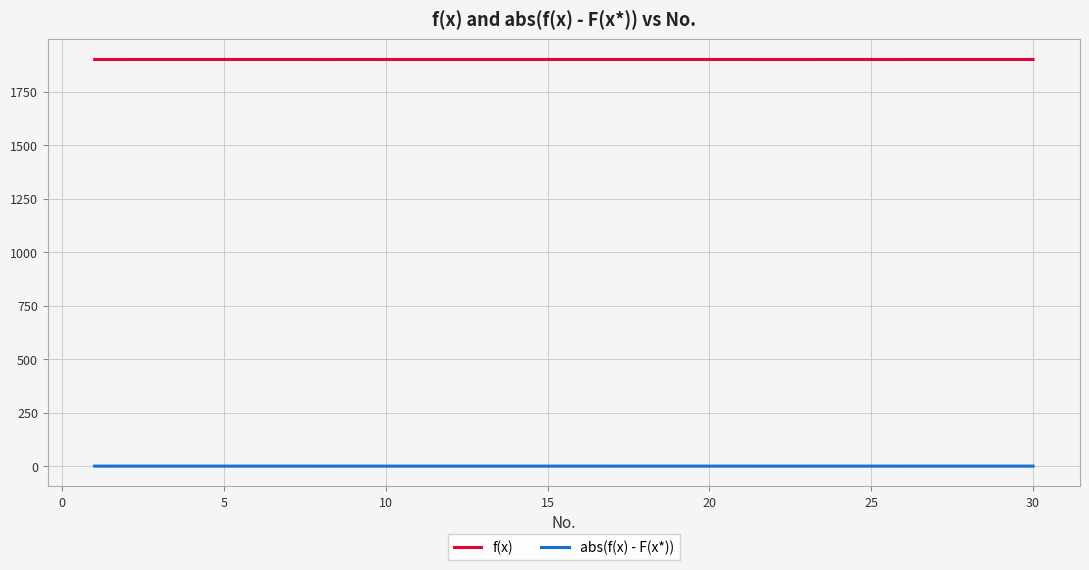

Rank the series at 25 from highest to lowest value.

f(x), abs(f(x) - F(x*))